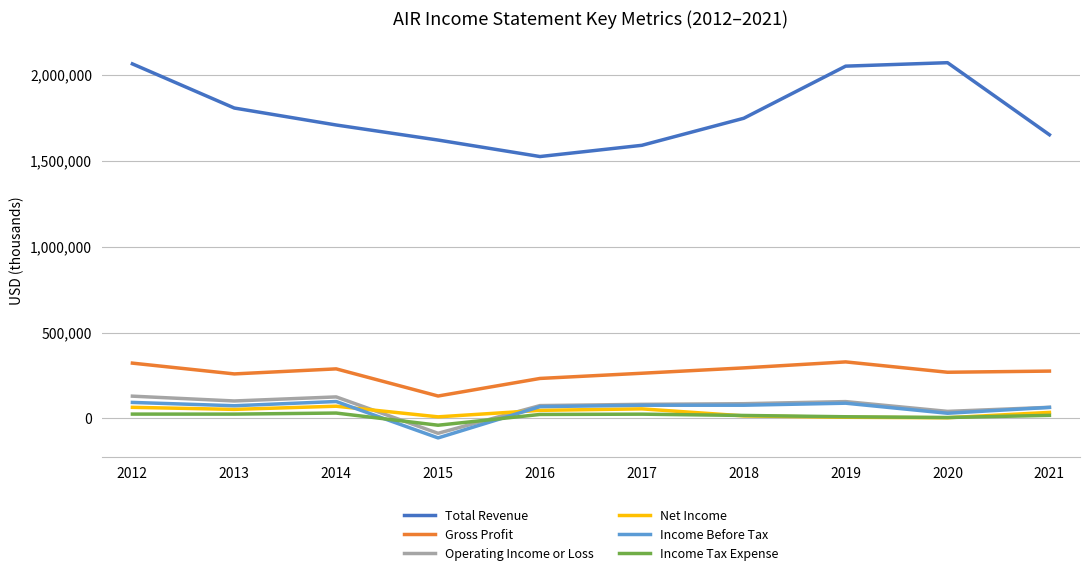

How many series are shown in this chart?

6